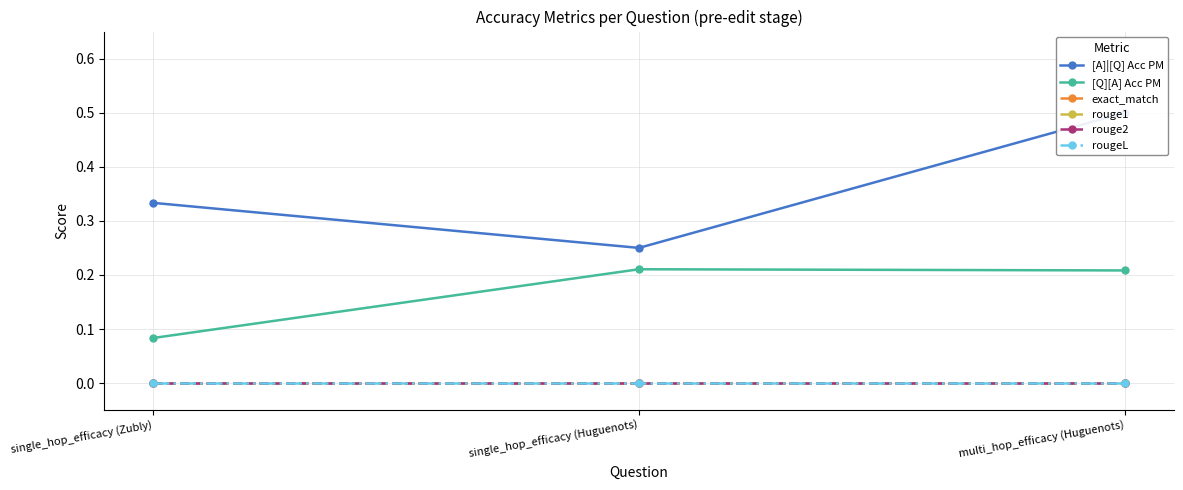

What position from the right is single_hop_efficacy (Zubly)?

3